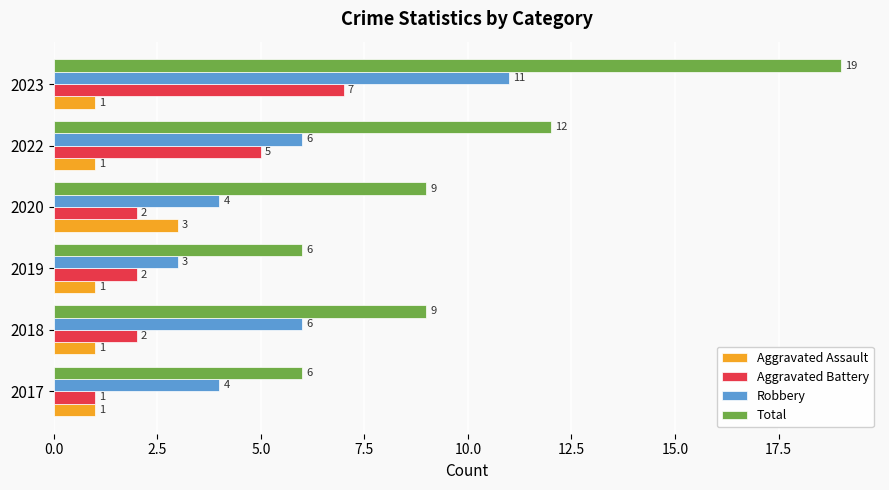

The value of Total at 2023 is 7. True or false?

False